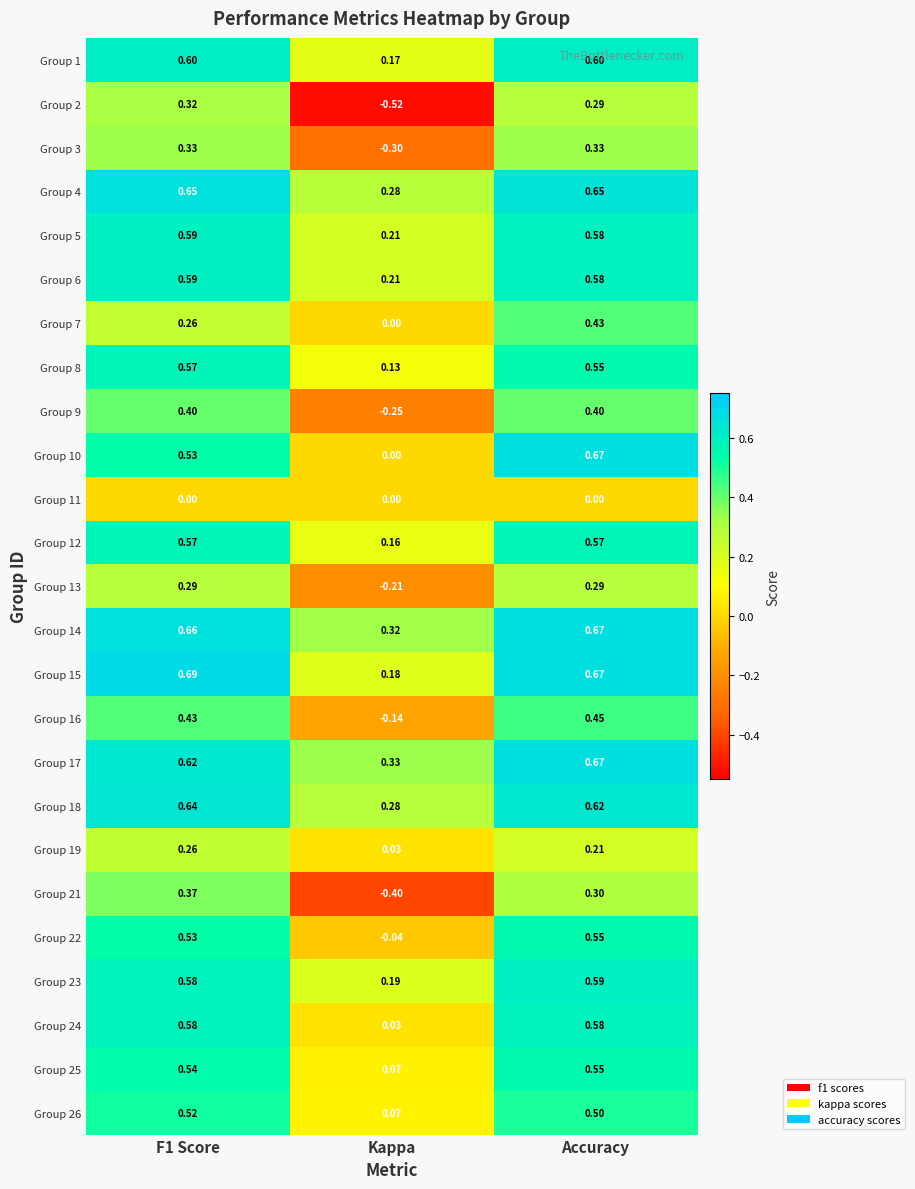

At which category is the sum across all series the highest?

Accuracy